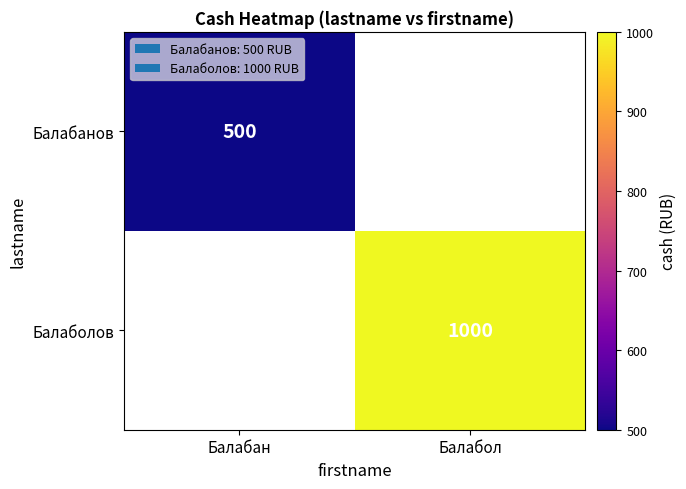

The Балаболов series shows 1000 at Балабол. True or false?

True